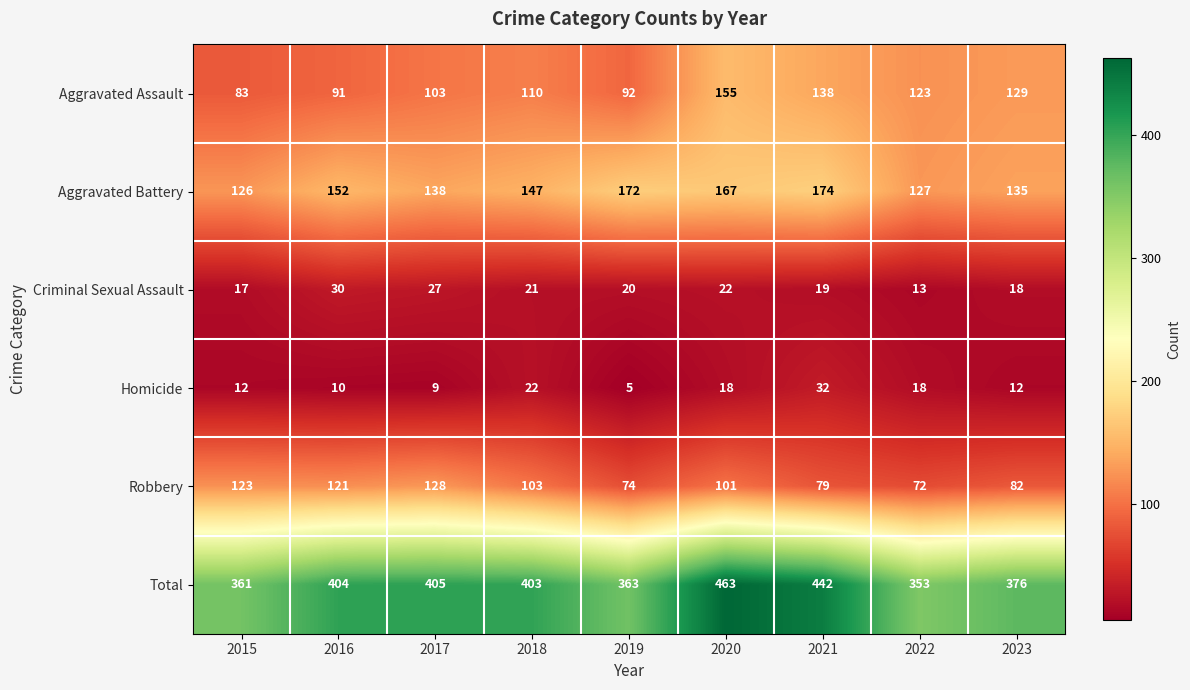

Count the number of categories in the chart.

9